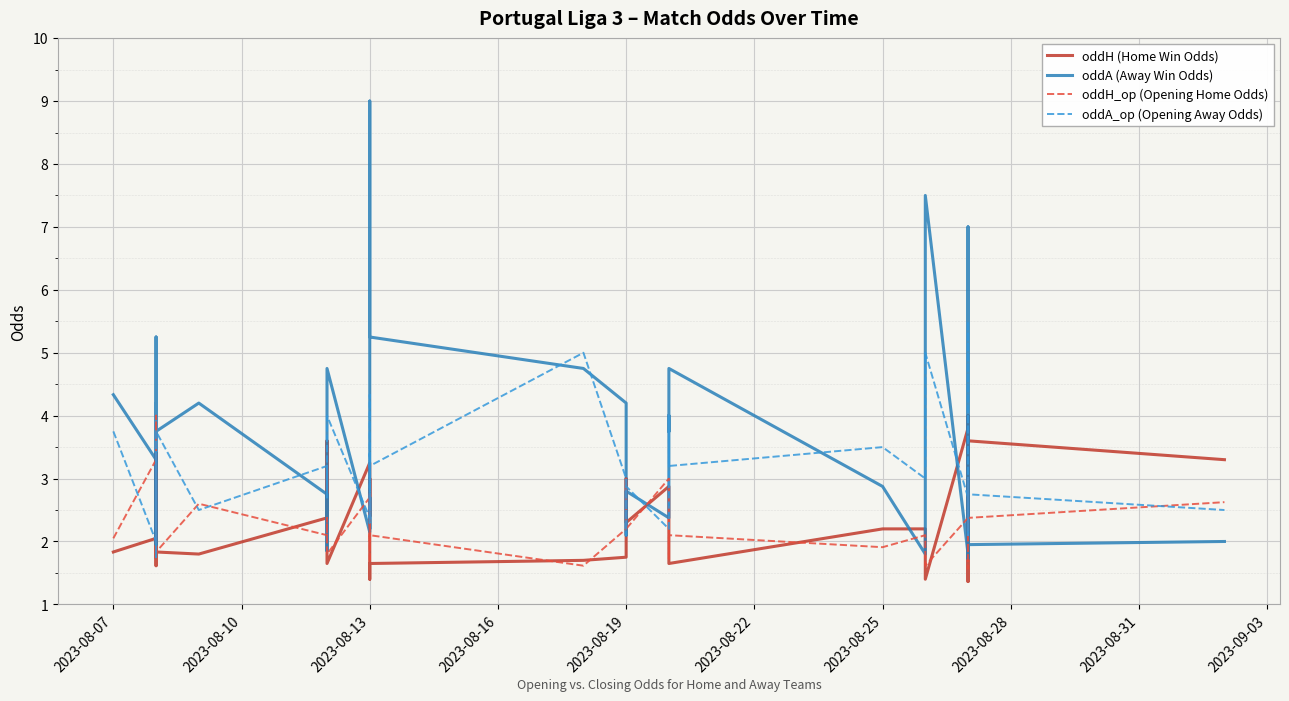

What is the average value of the oddH (Home Win Odds) series?

2.3